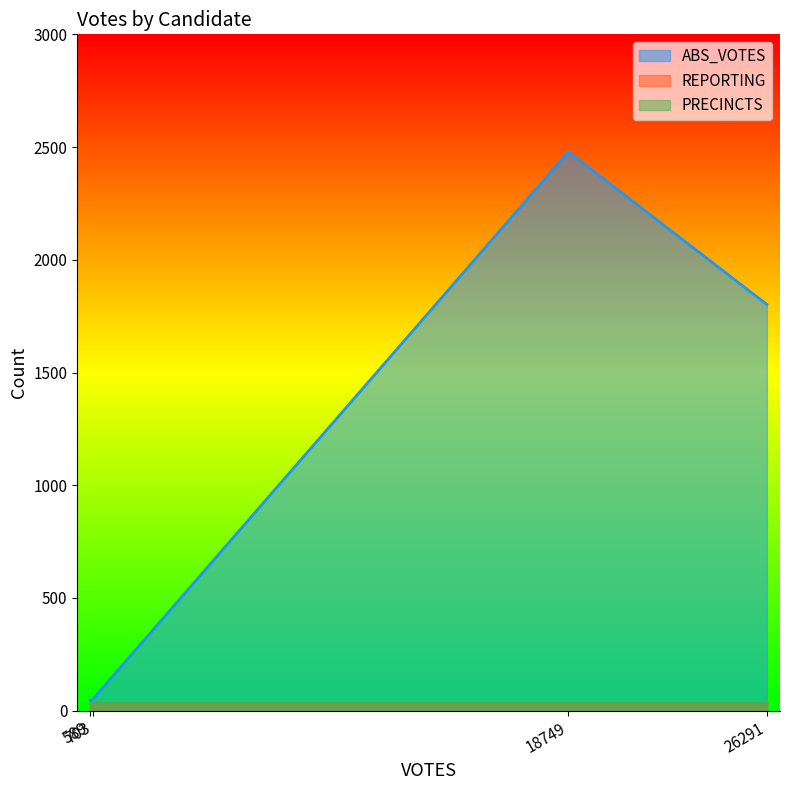

True or false: PRECINCTS and REPORTING intersect in this chart.

False